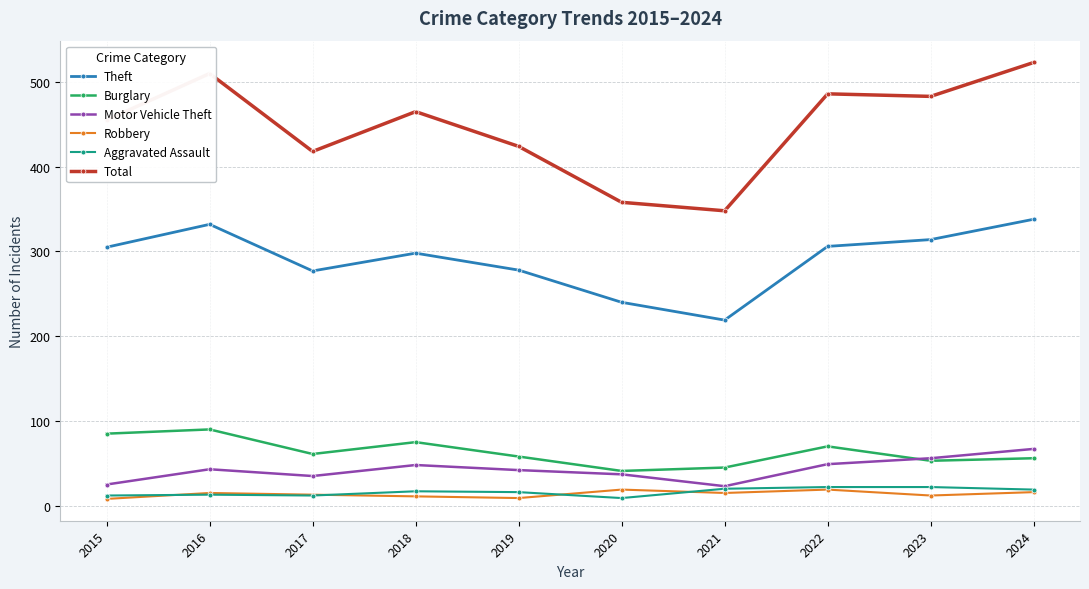

What is the minimum value shown in the chart?

8